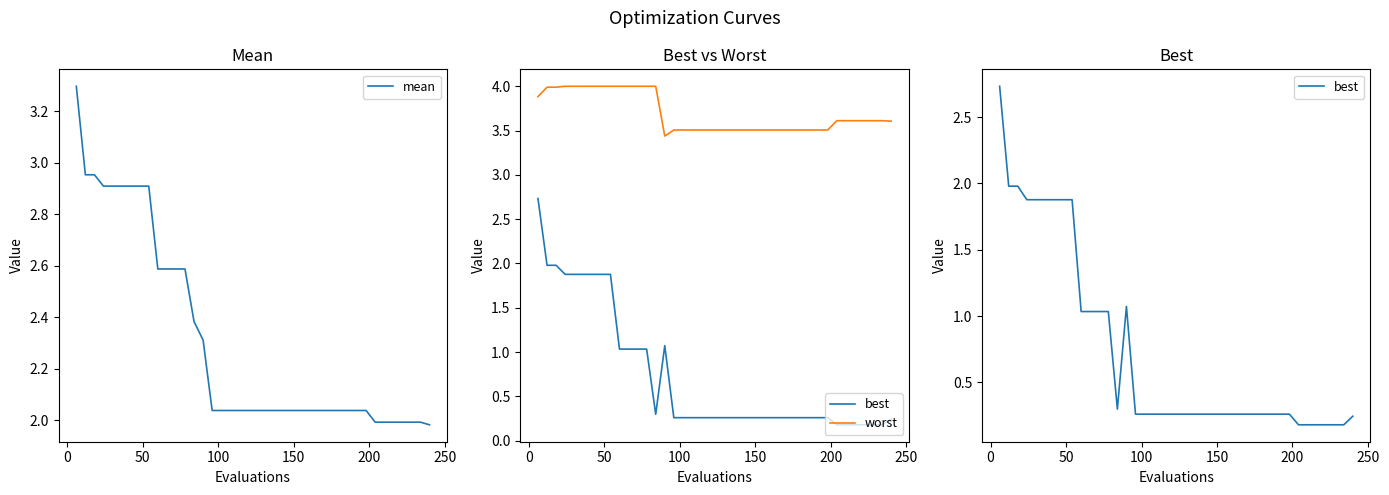

Reading left to right, what are all the values shown in this chart?

mean: 3.3	3.0	3.0	2.9	2.9	2.9	2.9	2.9	2.9	2.6	2.6	2.6	2.6	2.4	2.3	2.0	2.0	2.0	2.0	2.0	2.0	2.0	2.0	2.0	2.0	2.0	2.0	2.0	2.0	2.0	2.0	2.0	2.0	2.0	2.0	2.0	2.0	2.0	2.0	2.0
best: 2.7	2.0	2.0	1.9	1.9	1.9	1.9	1.9	1.9	1.0	1.0	1.0	1.0	0.3	1.1	0.3	0.3	0.3	0.3	0.3	0.3	0.3	0.3	0.3	0.3	0.3	0.3	0.3	0.3	0.3	0.3	0.3	0.3	0.2	0.2	0.2	0.2	0.2	0.2	0.2
worst: 3.9	4.0	4.0	4.0	4.0	4.0	4.0	4.0	4.0	4.0	4.0	4.0	4.0	4.0	3.4	3.5	3.5	3.5	3.5	3.5	3.5	3.5	3.5	3.5	3.5	3.5	3.5	3.5	3.5	3.5	3.5	3.5	3.5	3.6	3.6	3.6	3.6	3.6	3.6	3.6